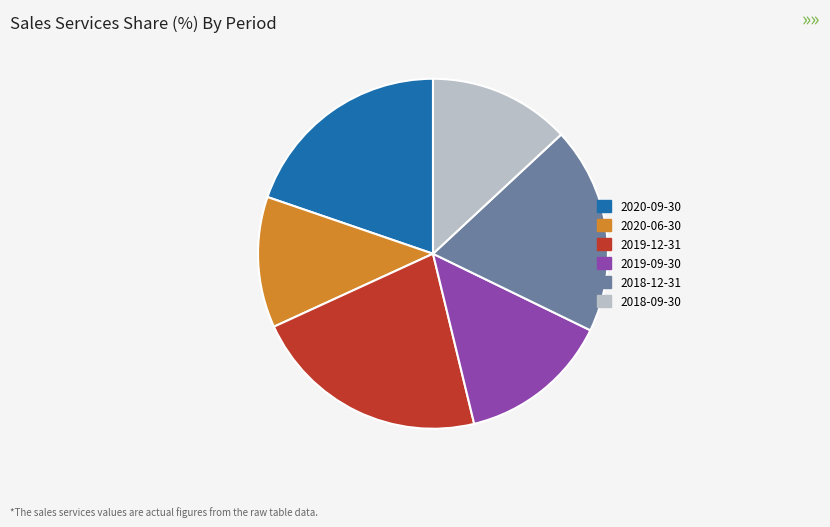

Is 2018-12-31 the majority of the pie?

No